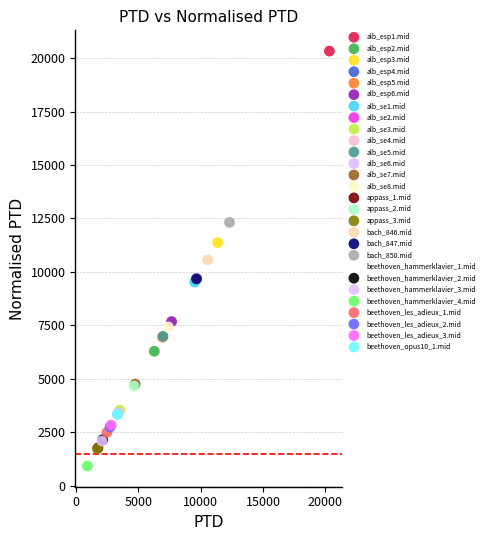

Which series reaches the minimum Y coordinate?

beethoven_hammerklavier_4.mid